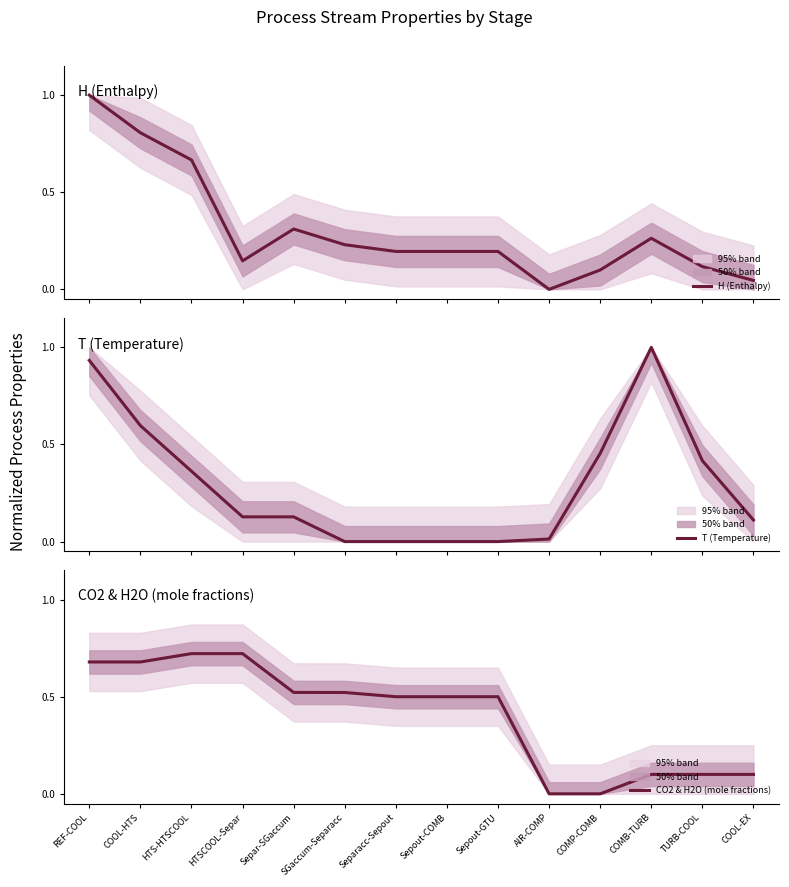

What is the label of the 8th point from the right?

Separacc-Sepout